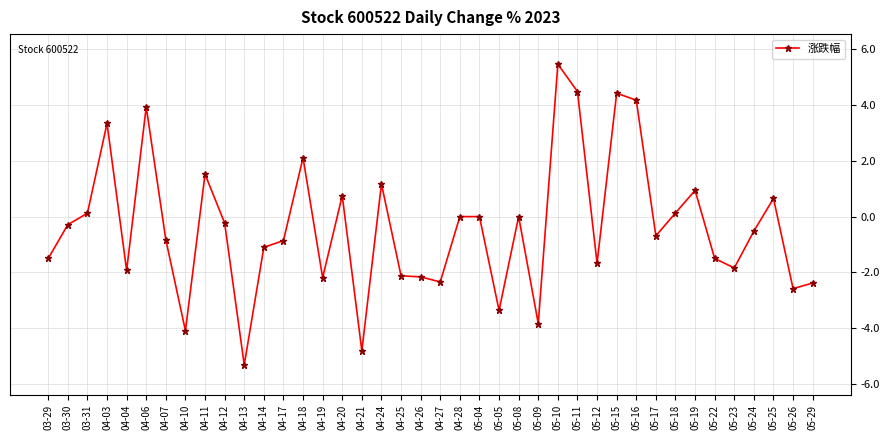

How many data points does each series have?

40